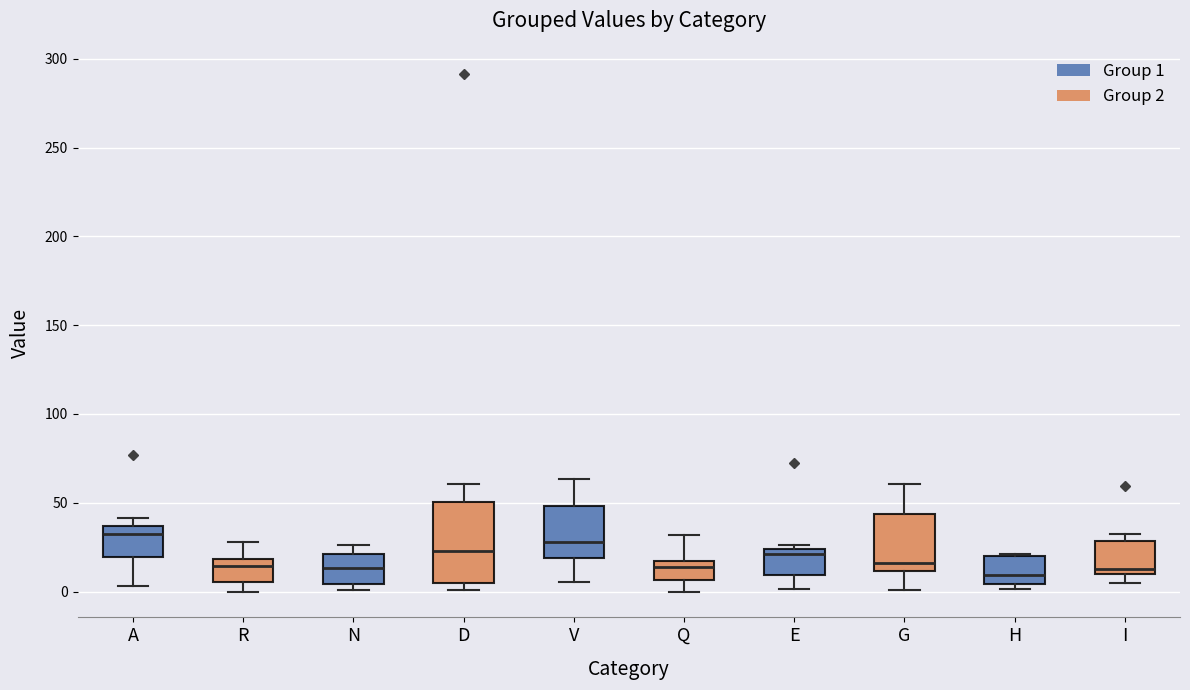

Reading left to right, read every box against the y-axis: the position of its median line, the range the box covers, and the ends of its whiskers. The values are not printed on the chart, so give them approximately, as read against the axis.

A: median 30, box 20 to 35, whiskers 5 to 40
R: median 15, box 5 to 20, whiskers 0 to 30
N: median 15, box 5 to 20, whiskers 0 to 25
D: median 25, box 5 to 50, whiskers 0 to 60
V: median 30, box 20 to 50, whiskers 5 to 65
Q: median 15 (just below the box's upper edge), box 5 to 15, whiskers 0 to 30
E: median 20, box 10 to 25, whiskers 0 to 25 (just above the box's upper edge)
G: median 15, box 10 to 45, whiskers 0 to 60
H: median 10, box 5 to 20, whiskers 0 to 20
I: median 15, box 10 to 30, whiskers 5 to 30 (just above the box's upper edge)